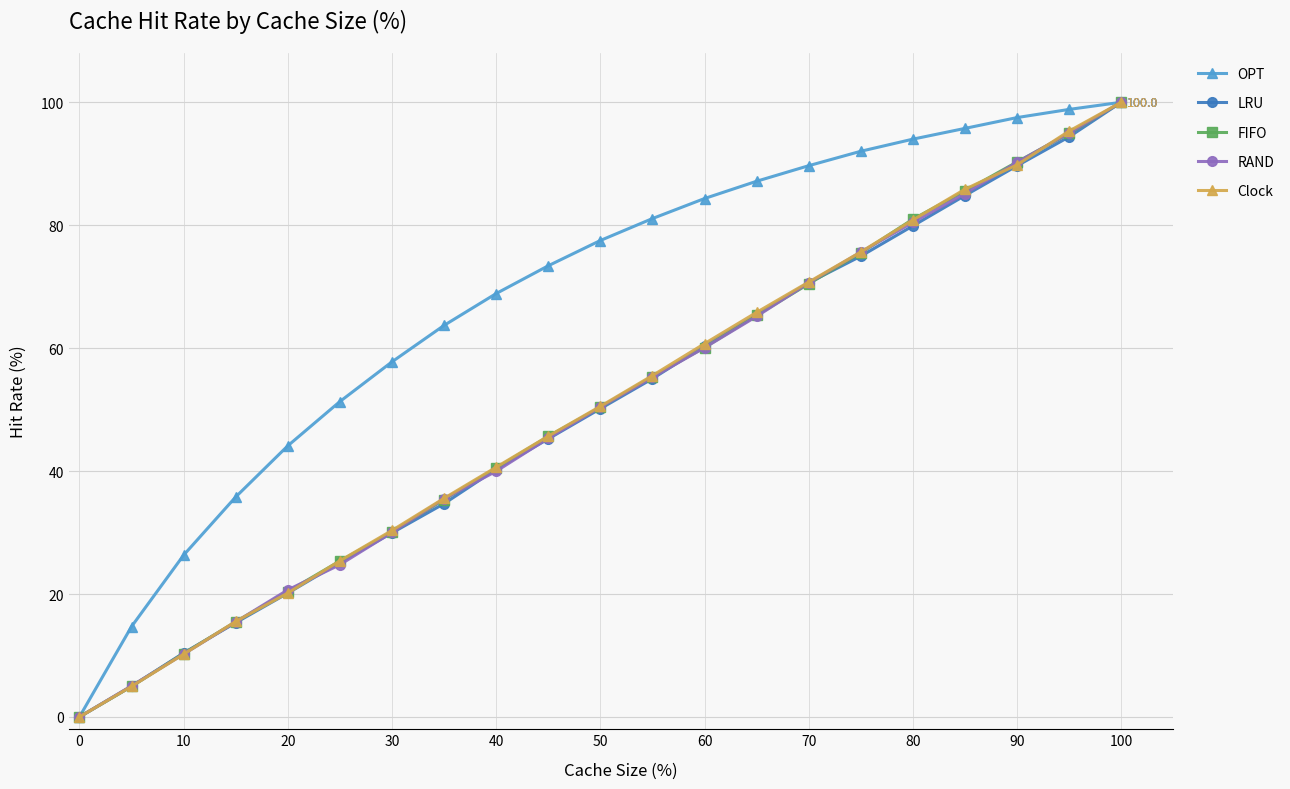

What is the value of the LRU point at the 15th from the left?

70.6